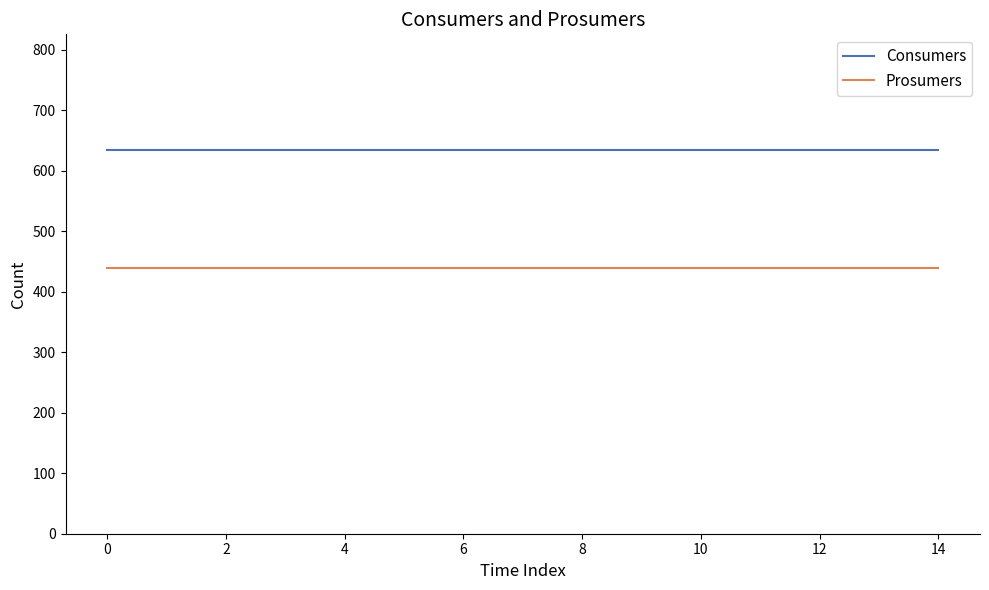

True or false: Prosumers and Consumers cross at least once.

False